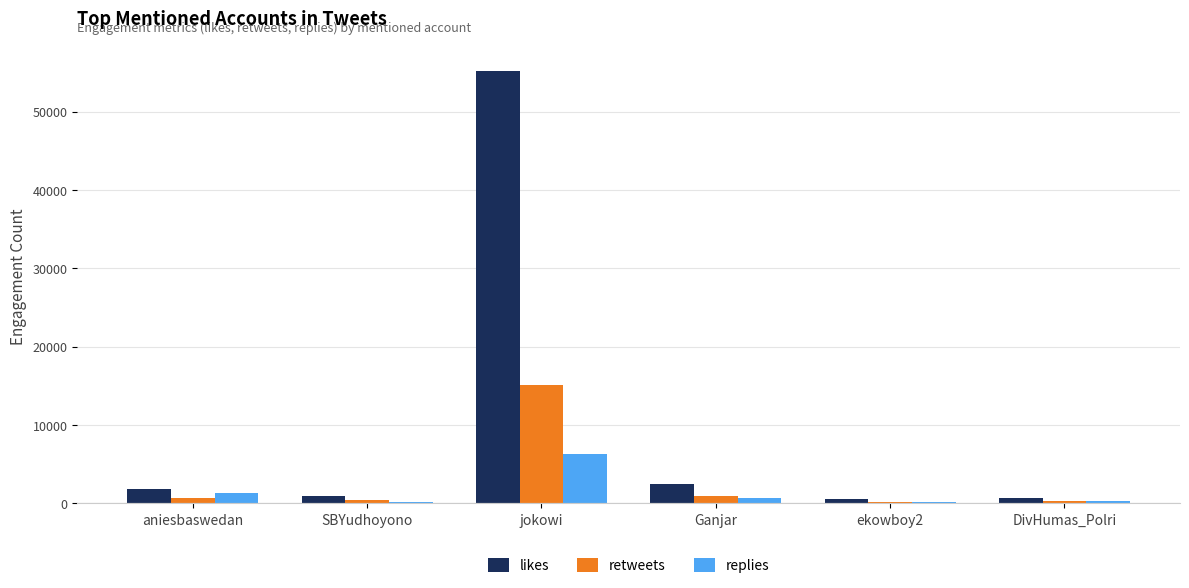

Between jokowi and ekowboy2, which series saw the biggest shift?

likes